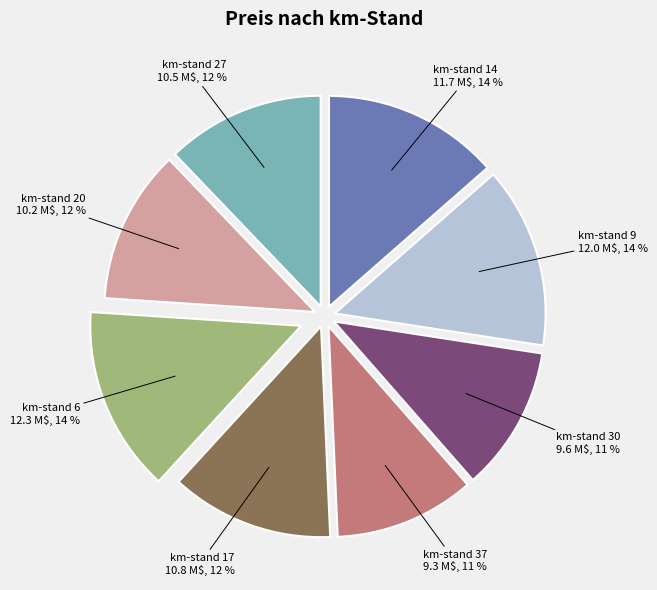

Is there any slice that represents more than half of the pie?

No